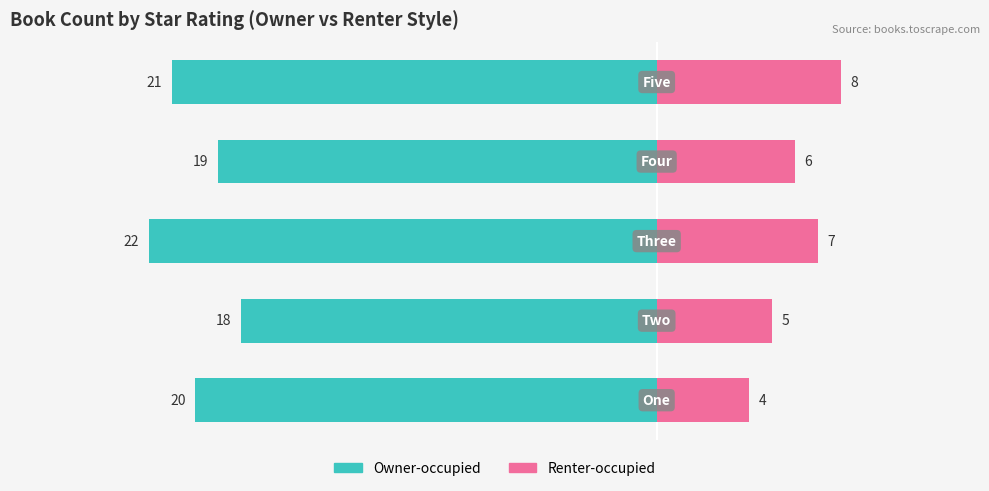

Reading right to left, transcribe all the data shown in this chart.

Owner-occupied: −10=-21	−15=-19	−20=-22	−25=-18	−30=-20
Renter-occupied: −10=8	−15=6	−20=7	−25=5	−30=4